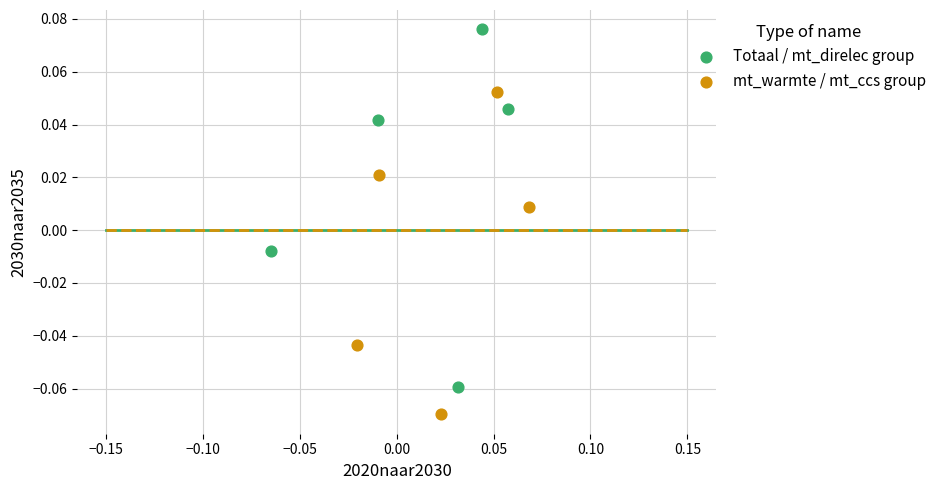

Which series reaches the maximum Y coordinate?

Totaal / mt_direlec group